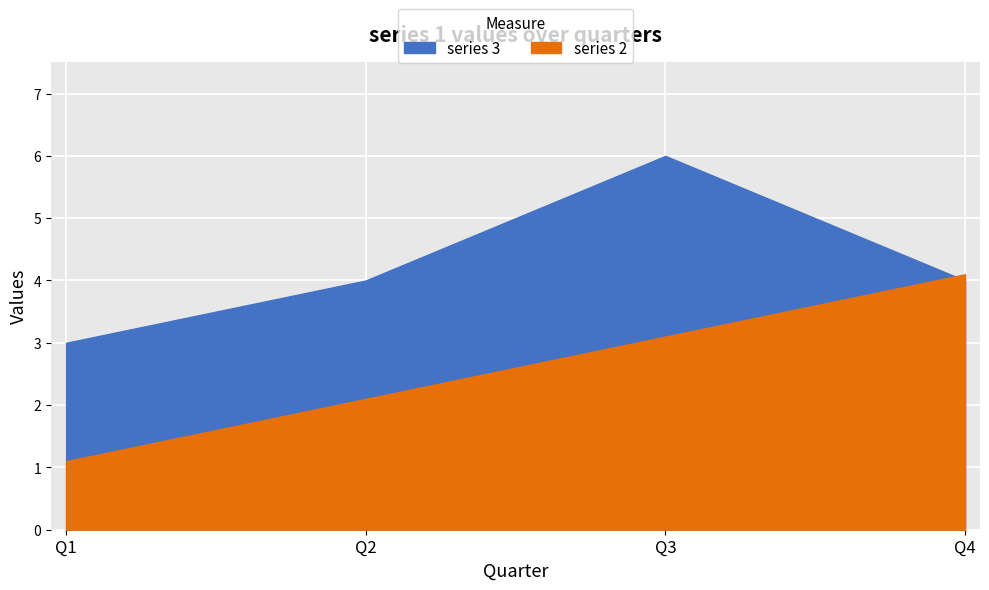

At which category is the sum across all series the highest?

Q3